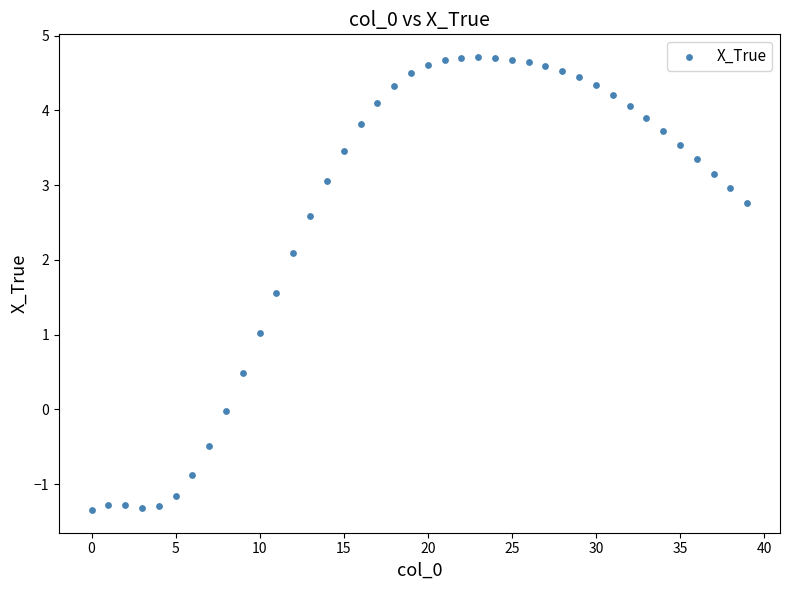

What is the range of Y values (max minus min)?

6.1